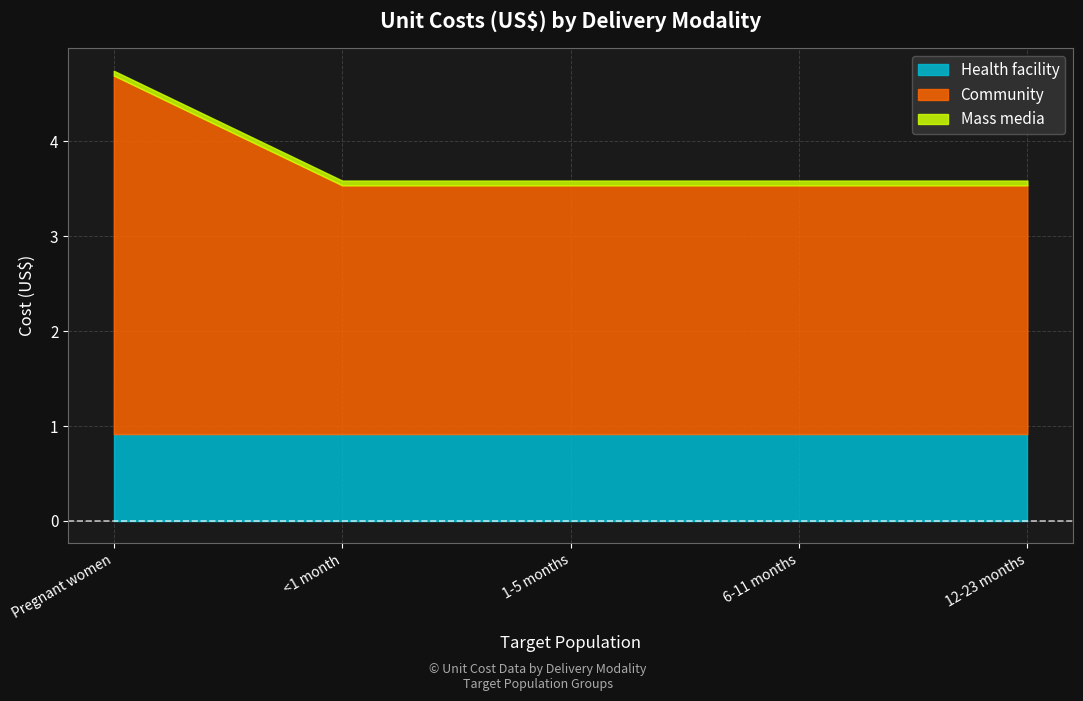

True or false: Community and Mass media cross at least once.

False